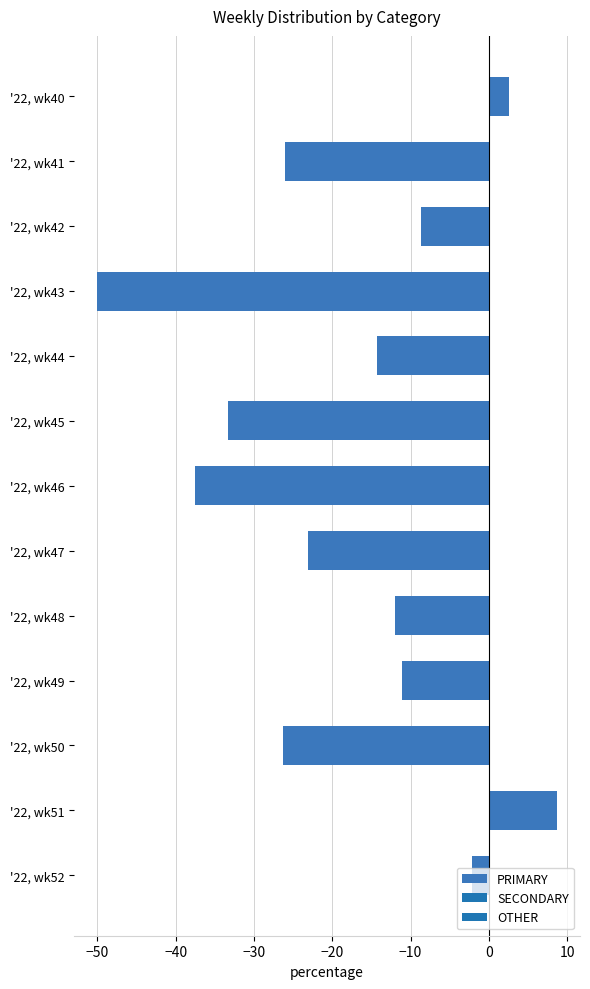

Count the number of values greater than -14.

6